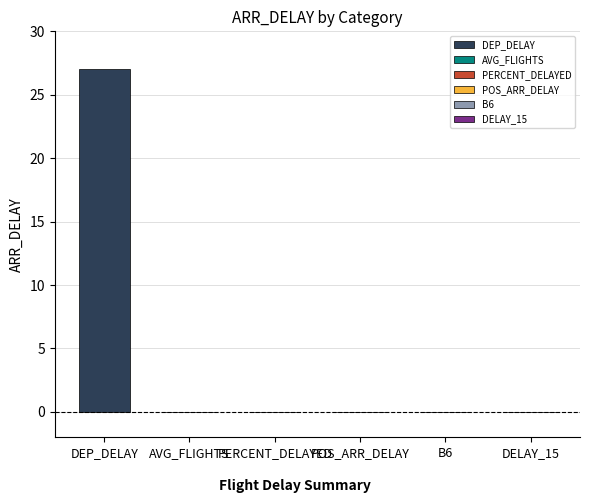

List the labels in order of value, smallest first.

AVG_FLIGHTS, PERCENT_DELAYED, POS_ARR_DELAY, B6, DELAY_15, DEP_DELAY